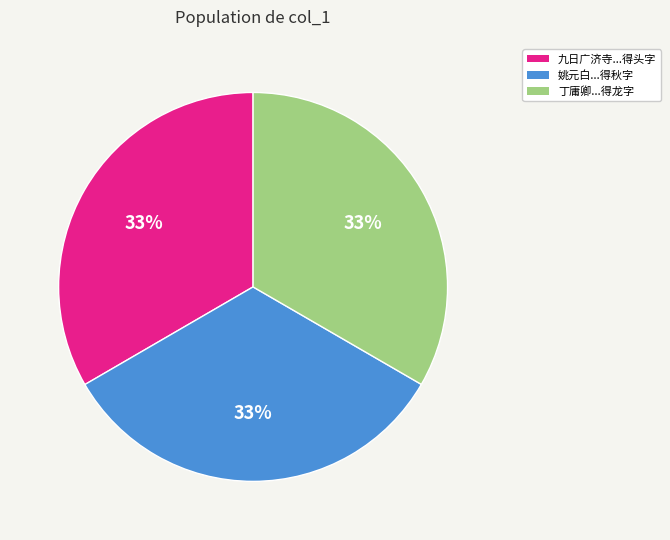

Does any single category account for the majority?

No